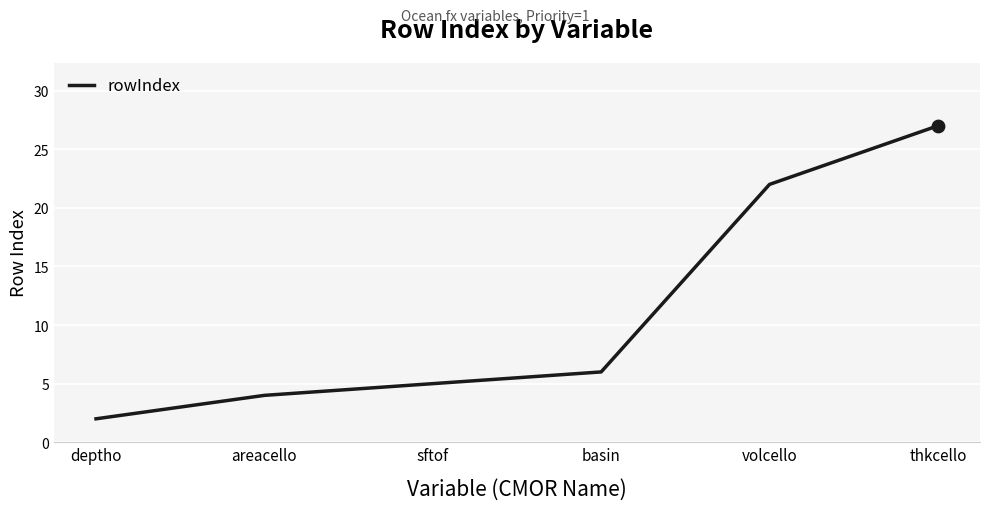

What is the change in value from areacello to sftof?

+1